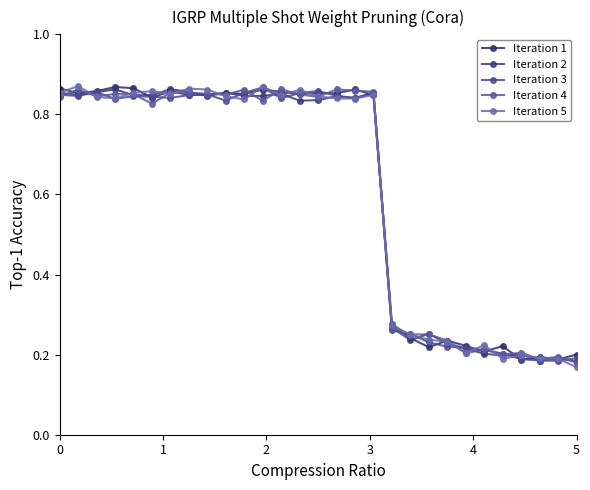

True or false: Iteration 2 has more than 0 points higher than both neighbors.

True